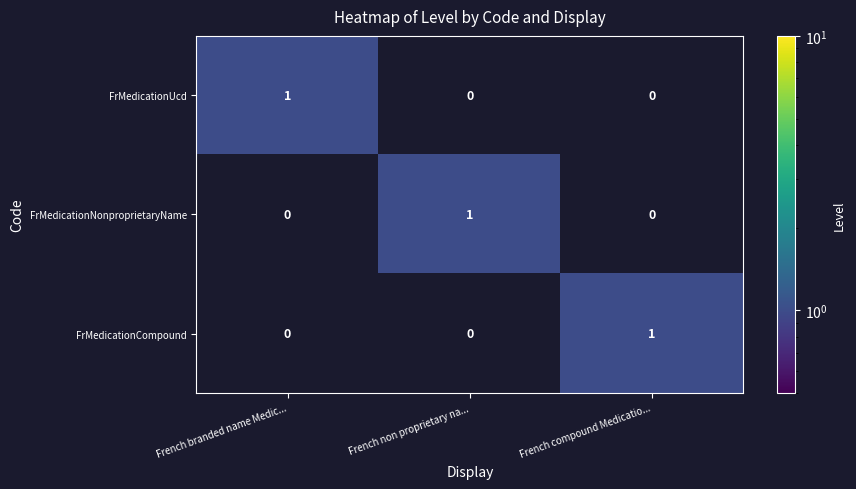

Is the value of FrMedicationUcd at French non proprietary na... greater than the value of FrMedicationCompound at French compound Medicatio...?

No